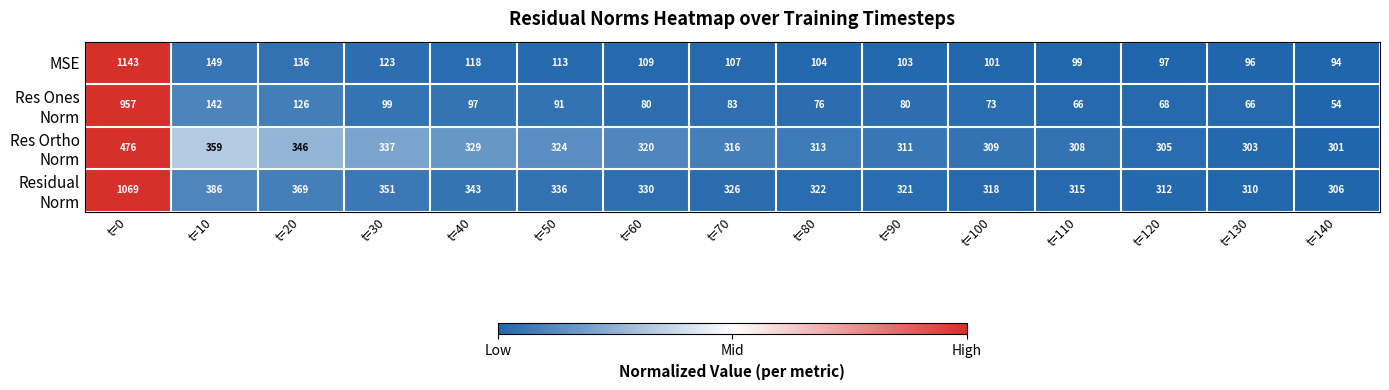

Is it true that MSE equals 109 at t=60?

True